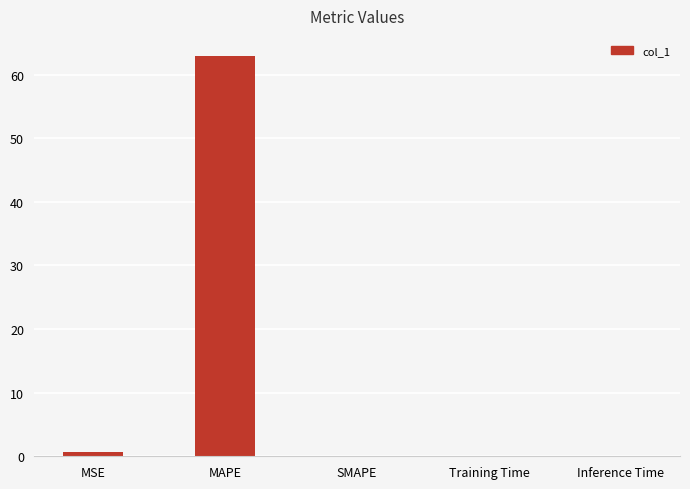

What is the greatest value displayed?

62.9